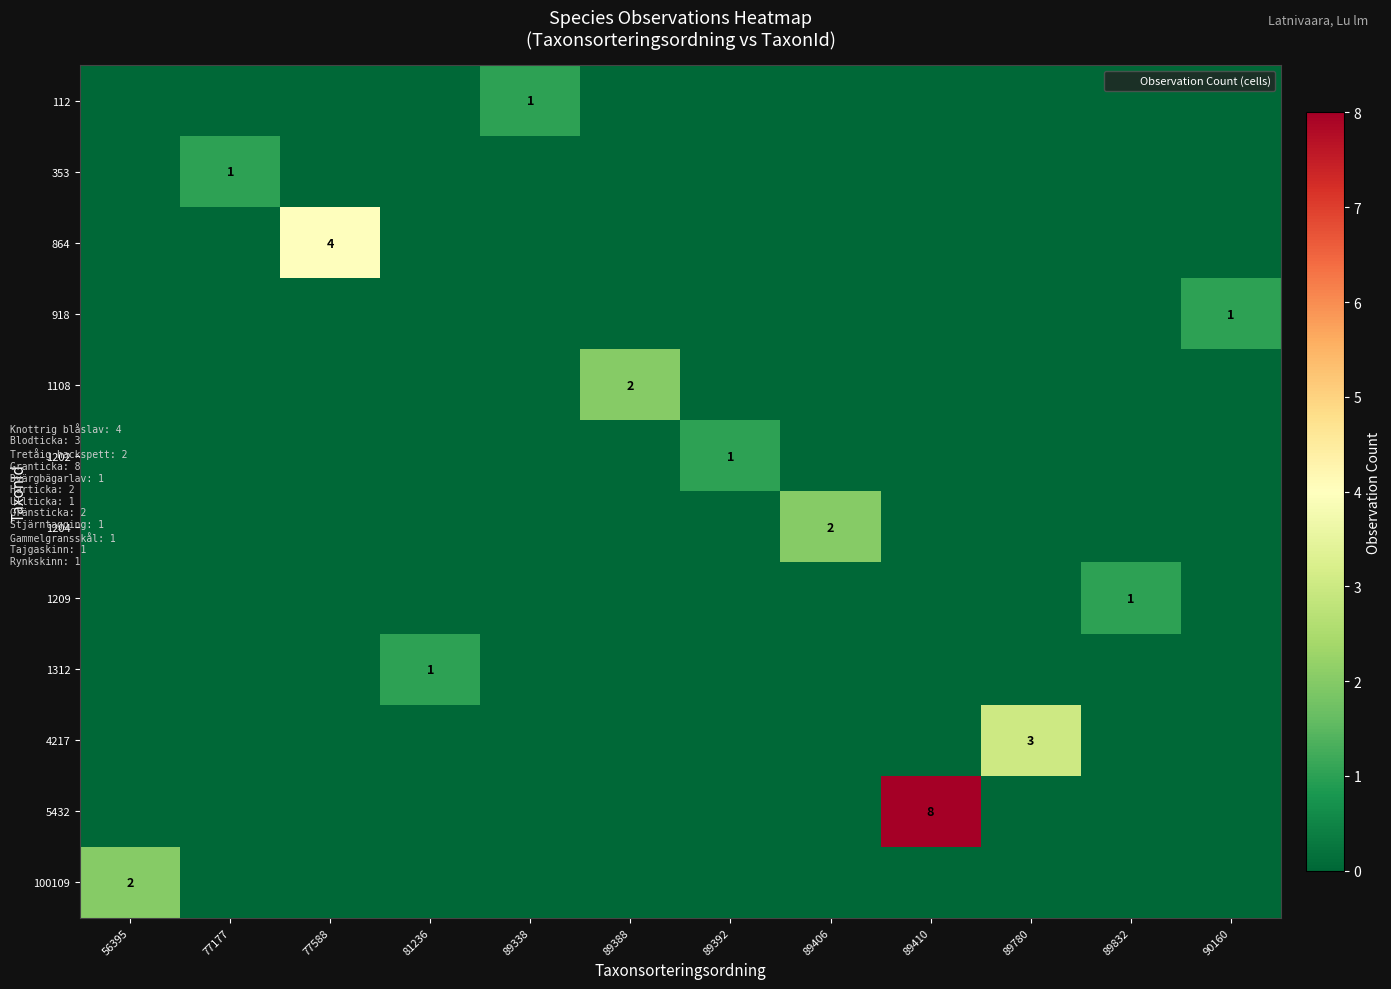

At how many categories does at least one series exceed 2?

3